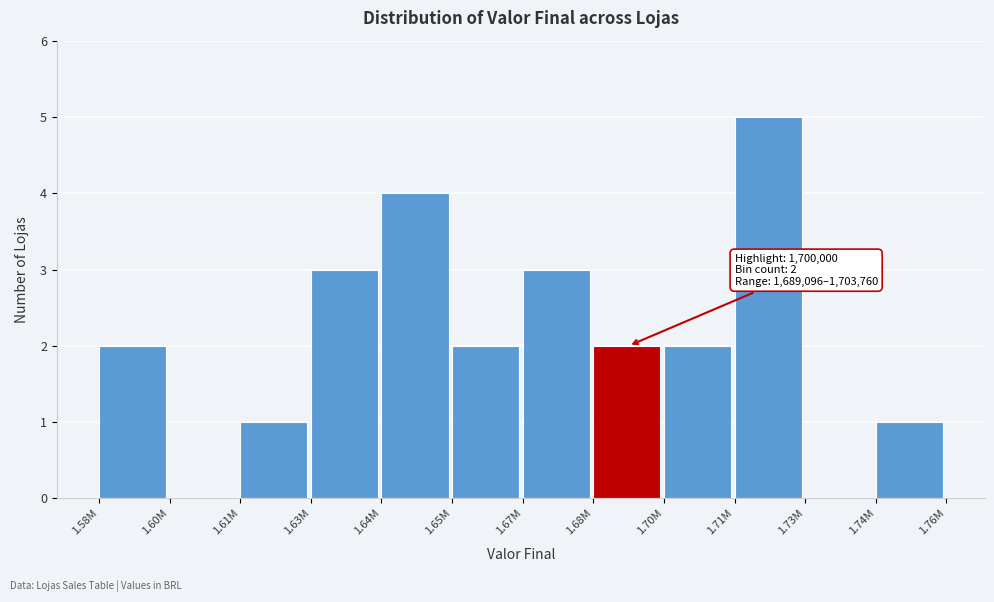

Reading right to left, list all the values displayed in this chart.

1.74M=1	1.73M=0	1.71M=5	1.70M=2	1.68M=2	1.67M=3	1.65M=2	1.64M=4	1.63M=3	1.61M=1	1.60M=0	1.58M=2